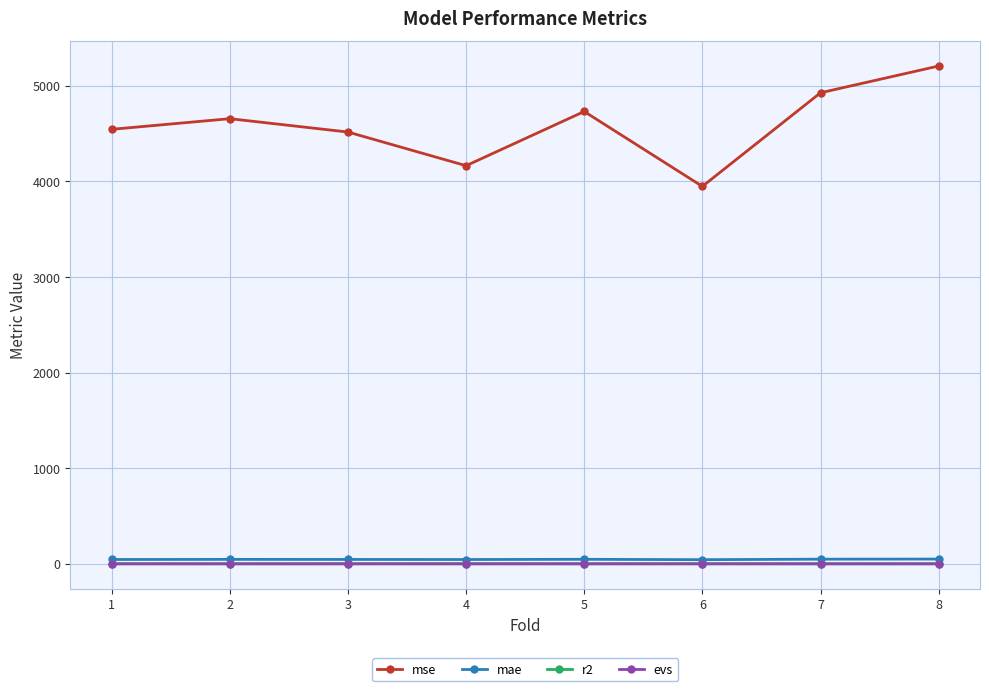

True or false: mse and evs cross at least once.

False